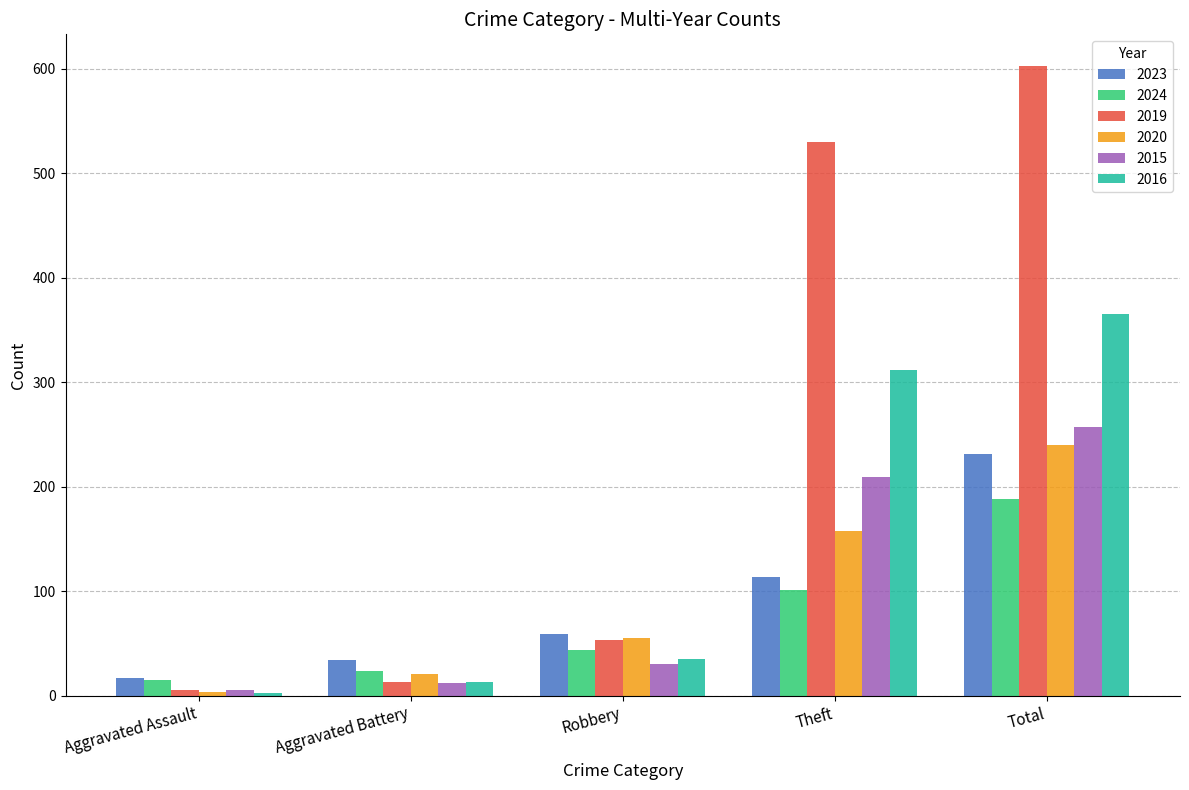

Which series has the largest total across all categories?

2019